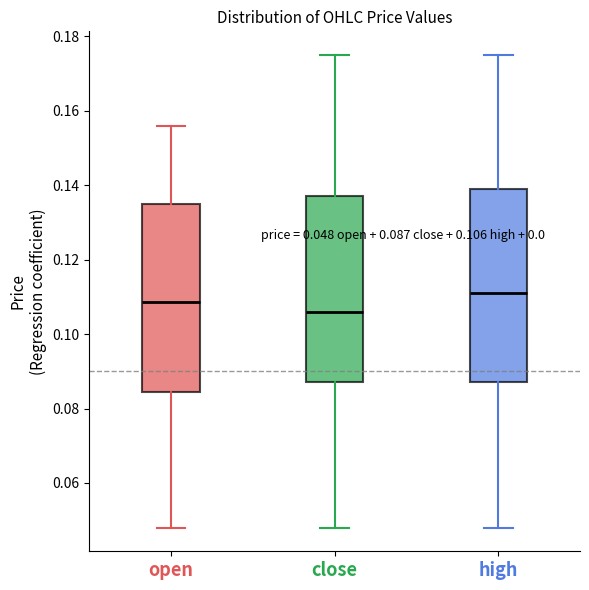

Which box's median line is the highest?

high